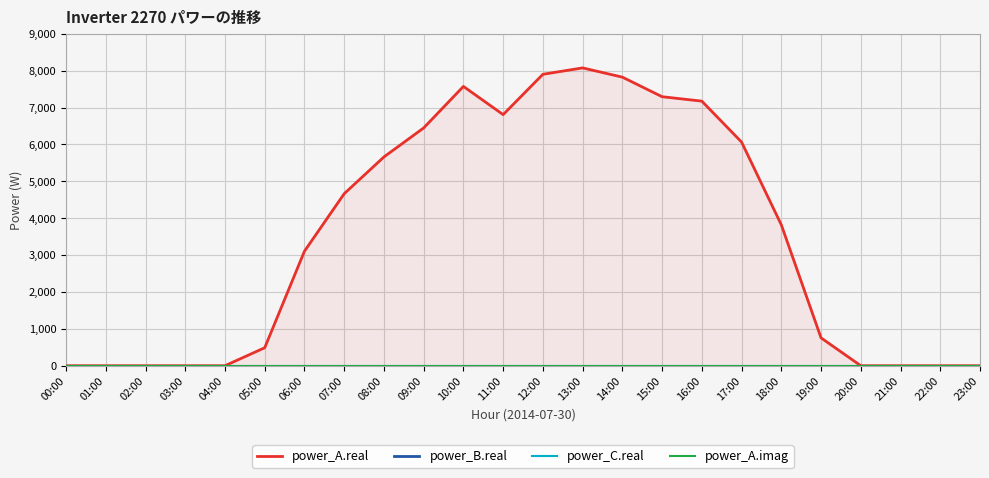

Reading right to left, what are all the values shown in this chart?

power_A.real: 23:00=0.0	22:00=0.0	21:00=0.0	20:00=0.0	19:00=754.9	18:00=3820.4	17:00=6063.8	16:00=7173.8	15:00=7293.9	14:00=7824.3	13:00=8075.1	12:00=7901.6	11:00=6808.2	10:00=7572.8	09:00=6447.1	08:00=5660.9	07:00=4664.0	06:00=3104.9	05:00=487.9	04:00=0.0	03:00=0.0	02:00=0.0	01:00=0.0	00:00=0.0
power_B.real: 23:00=0.0	22:00=0.0	21:00=0.0	20:00=0.0	19:00=0.0	18:00=0.0	17:00=0.0	16:00=0.0	15:00=0.0	14:00=0.0	13:00=0.0	12:00=0.0	11:00=0.0	10:00=0.0	09:00=0.0	08:00=0.0	07:00=0.0	06:00=0.0	05:00=0.0	04:00=0.0	03:00=0.0	02:00=0.0	01:00=0.0	00:00=0.0
power_C.real: 23:00=0.0	22:00=0.0	21:00=0.0	20:00=0.0	19:00=0.0	18:00=0.0	17:00=0.0	16:00=0.0	15:00=0.0	14:00=0.0	13:00=0.0	12:00=0.0	11:00=0.0	10:00=0.0	09:00=0.0	08:00=0.0	07:00=0.0	06:00=0.0	05:00=0.0	04:00=0.0	03:00=0.0	02:00=0.0	01:00=0.0	00:00=0.0
power_A.imag: 23:00=0.0	22:00=0.0	21:00=0.0	20:00=0.0	19:00=0.0	18:00=0.0	17:00=0.0	16:00=0.0	15:00=0.0	14:00=0.0	13:00=0.0	12:00=0.0	11:00=0.0	10:00=0.0	09:00=0.0	08:00=0.0	07:00=0.0	06:00=0.0	05:00=0.0	04:00=0.0	03:00=0.0	02:00=0.0	01:00=0.0	00:00=0.0